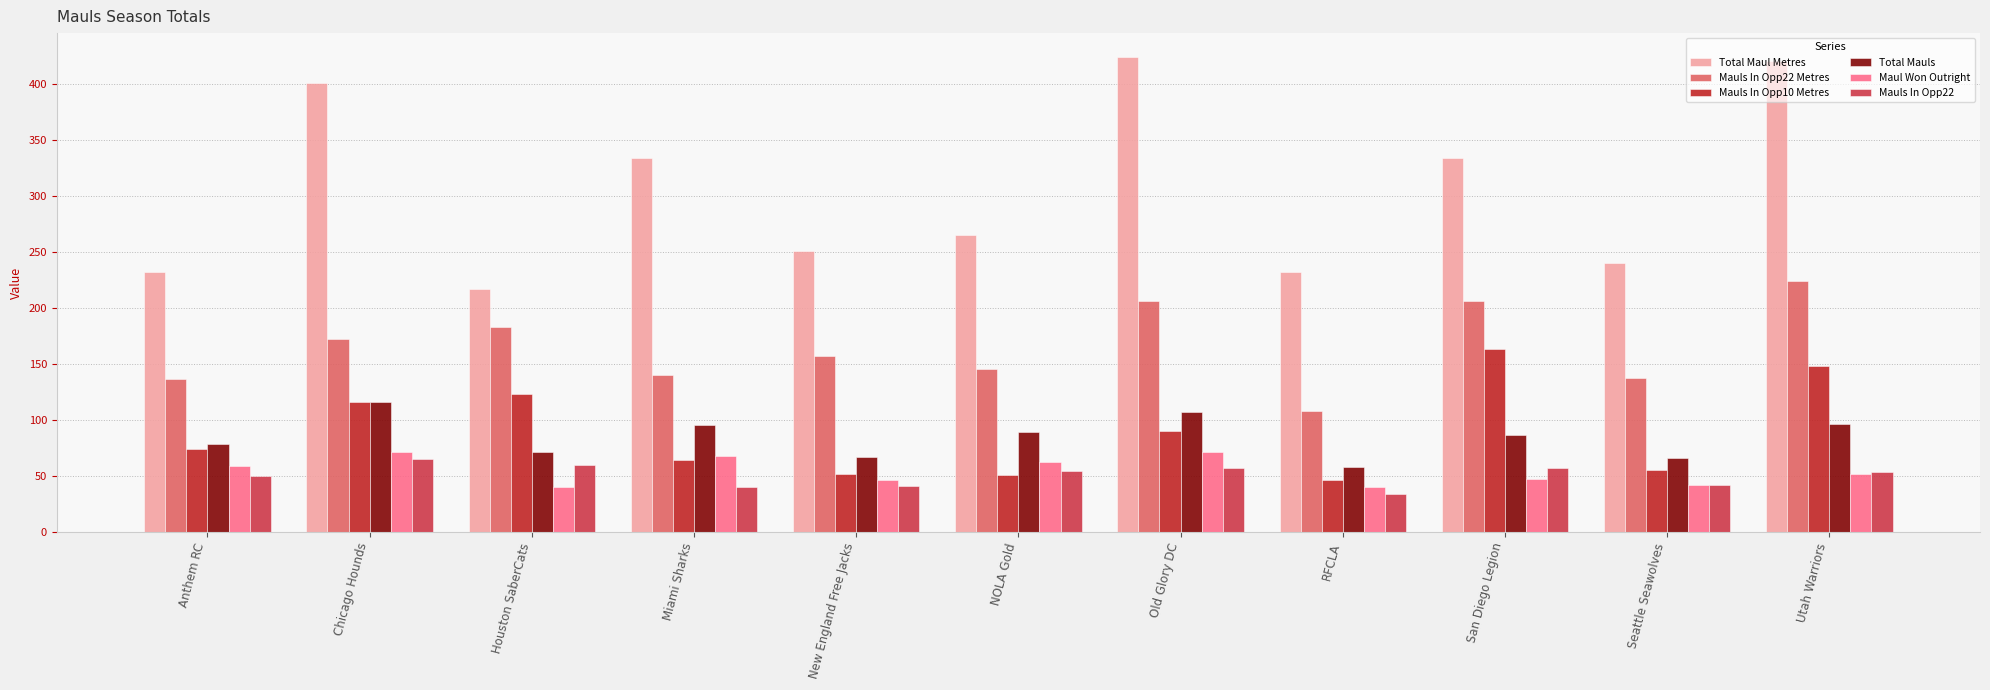

Which series has the widest spread of values?

Total Maul Metres